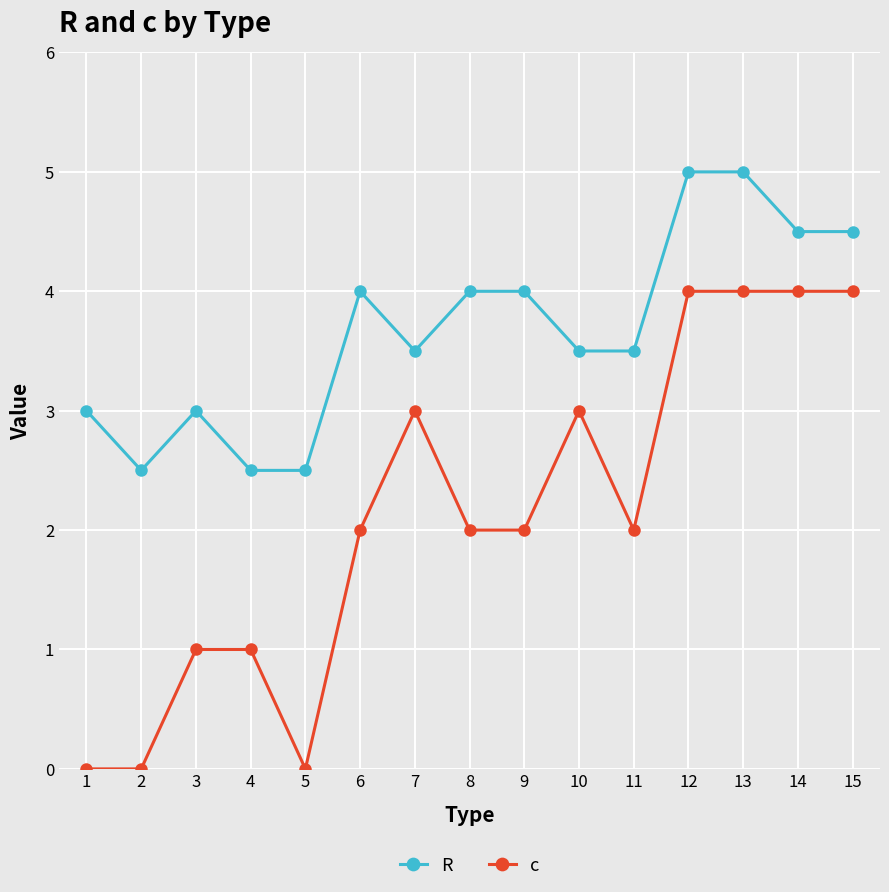

Reading left to right, transcribe all the data shown in this chart.

R: 3.0	2.5	3.0	2.5	2.5	4.0	3.5	4.0	4.0	3.5	3.5	5.0	5.0	4.5	4.5
c: 0.0	0.0	1.0	1.0	0.0	2.0	3.0	2.0	2.0	3.0	2.0	4.0	4.0	4.0	4.0